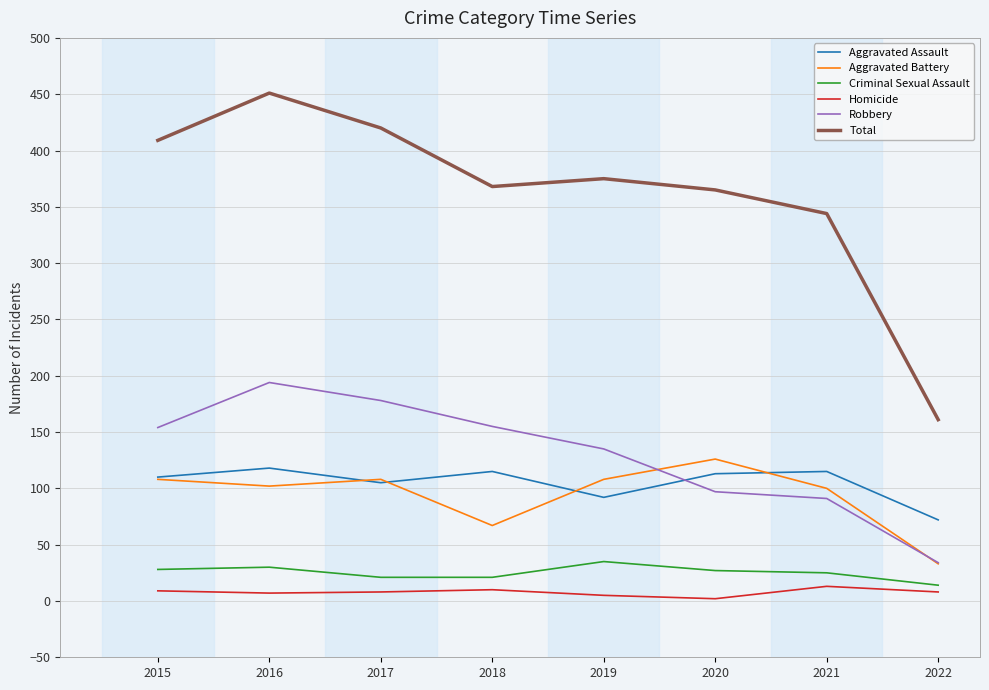

List the series in order of their peak value, highest first.

Total, Robbery, Aggravated Battery, Aggravated Assault, Criminal Sexual Assault, Homicide